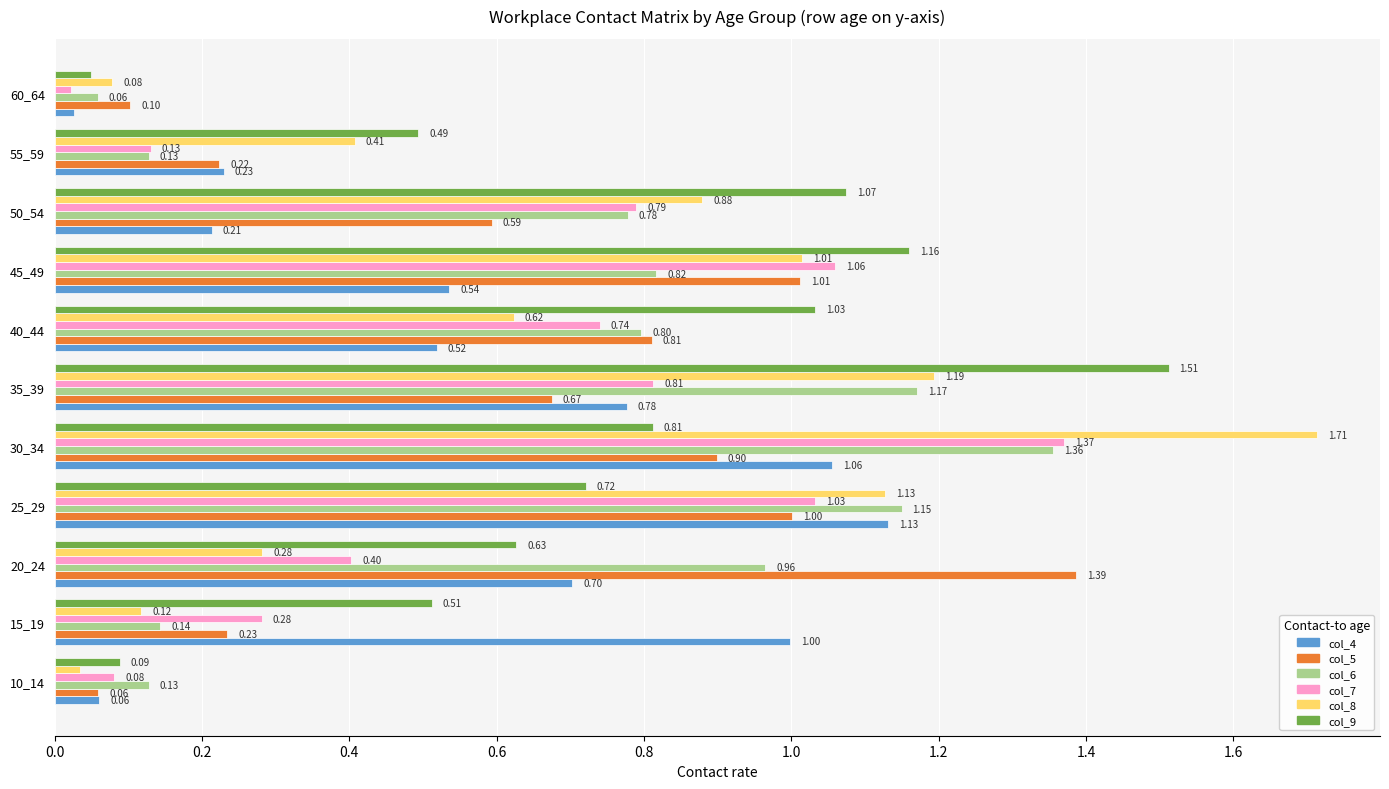

Which series has the widest spread of values?

col_8